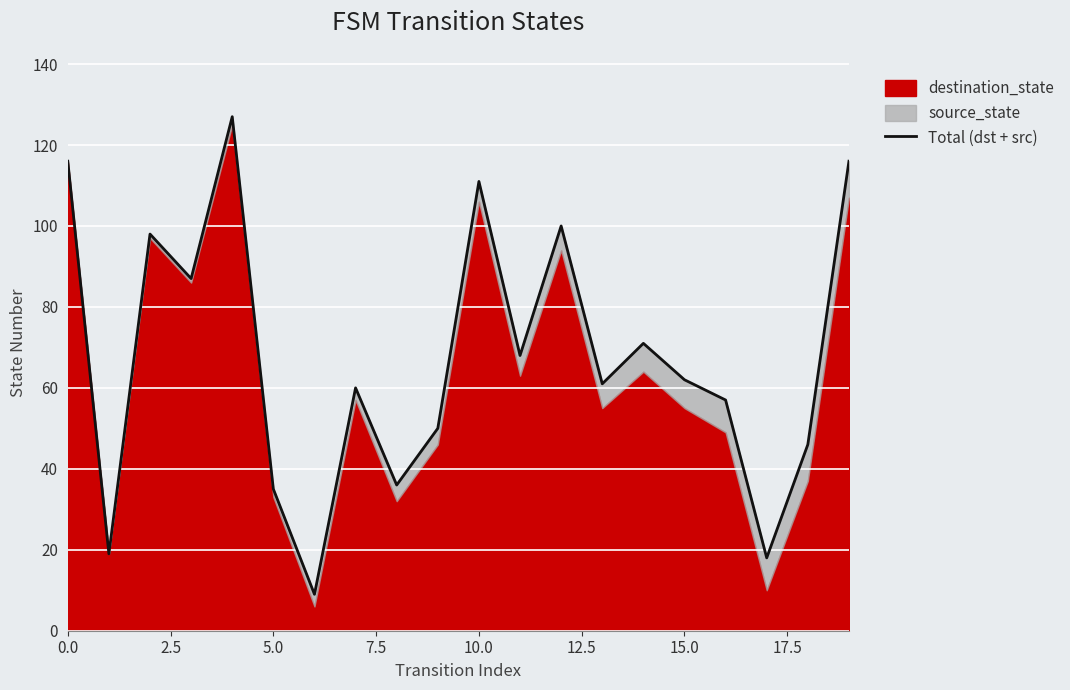

Does the chart display data point markers on the line(s)?

No